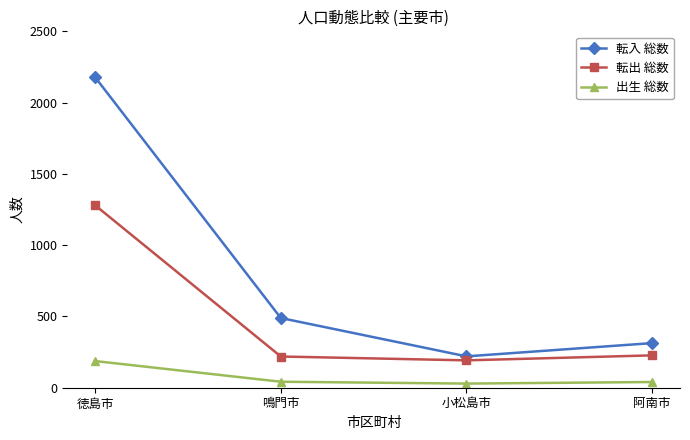

True or false: 転出 総数 and 出生 総数 intersect in this chart.

False